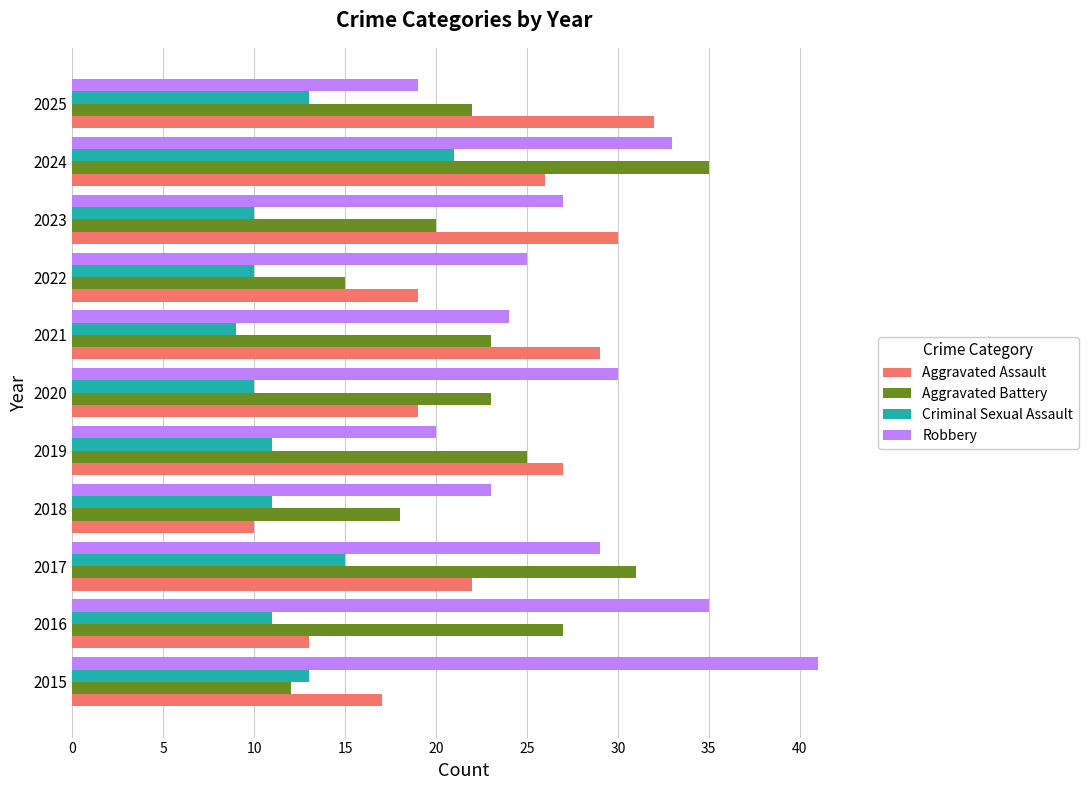

What is the total value across all series at 2024?

115